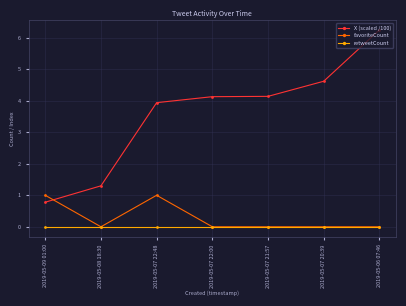

What is the label of the 6th point from the right?

2019-05-08 18:30